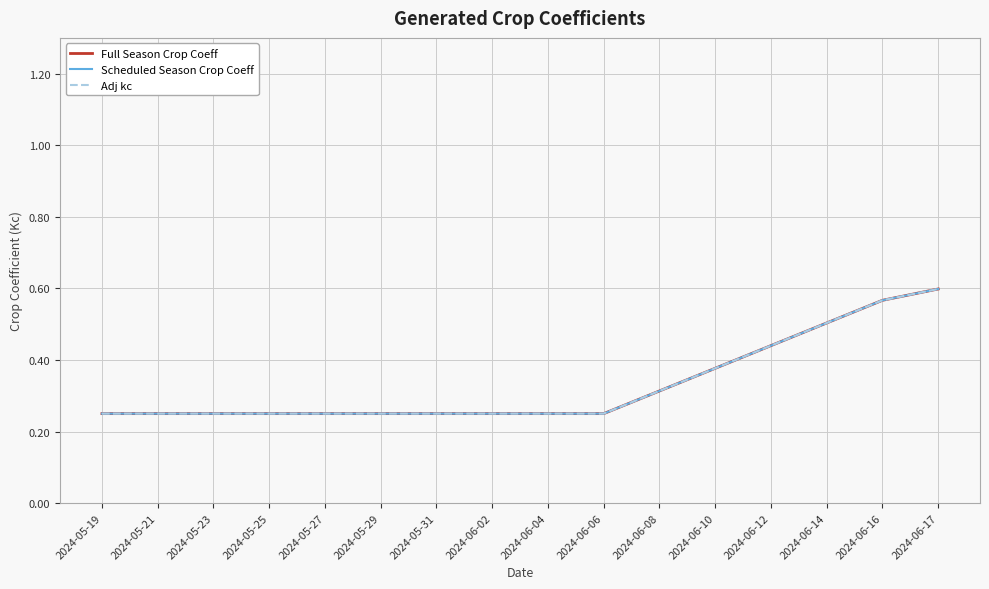

What is the label of the 4th point from the right?

2024-06-12